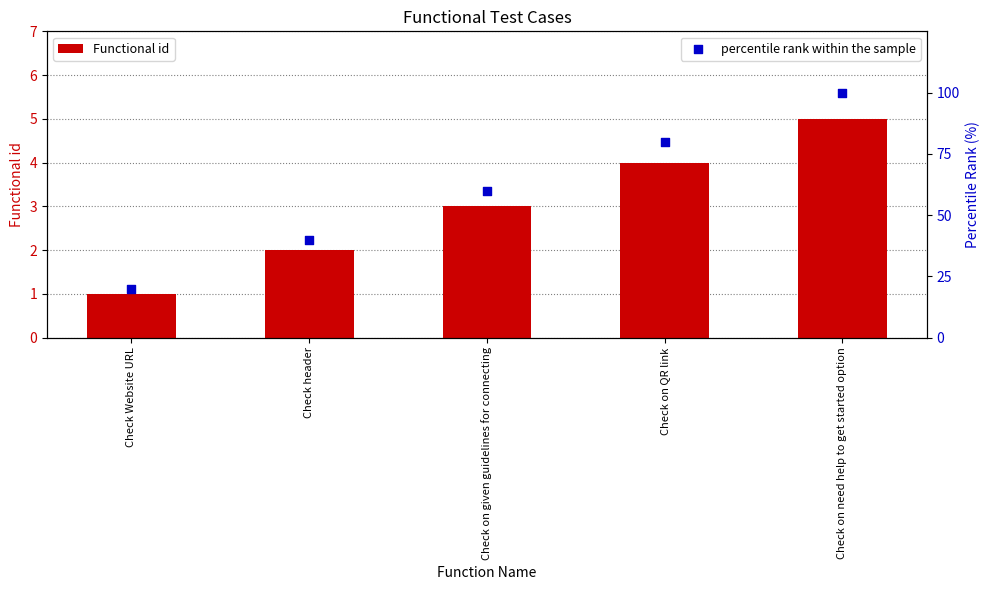

Which series has the largest total across all categories?

percentile rank within the sample